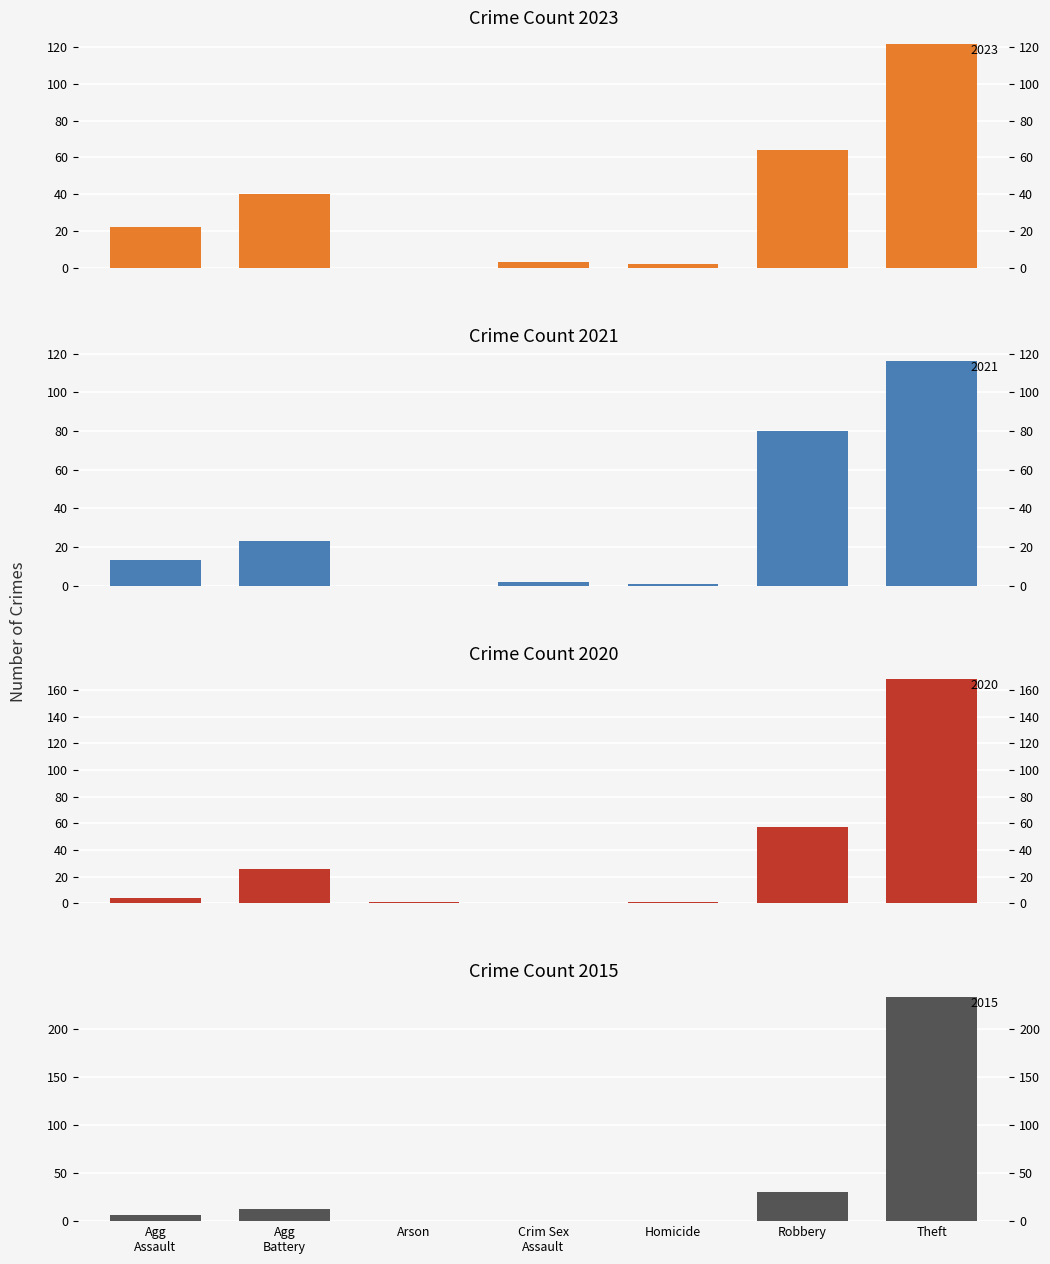

Which series has the widest spread of values?

2015